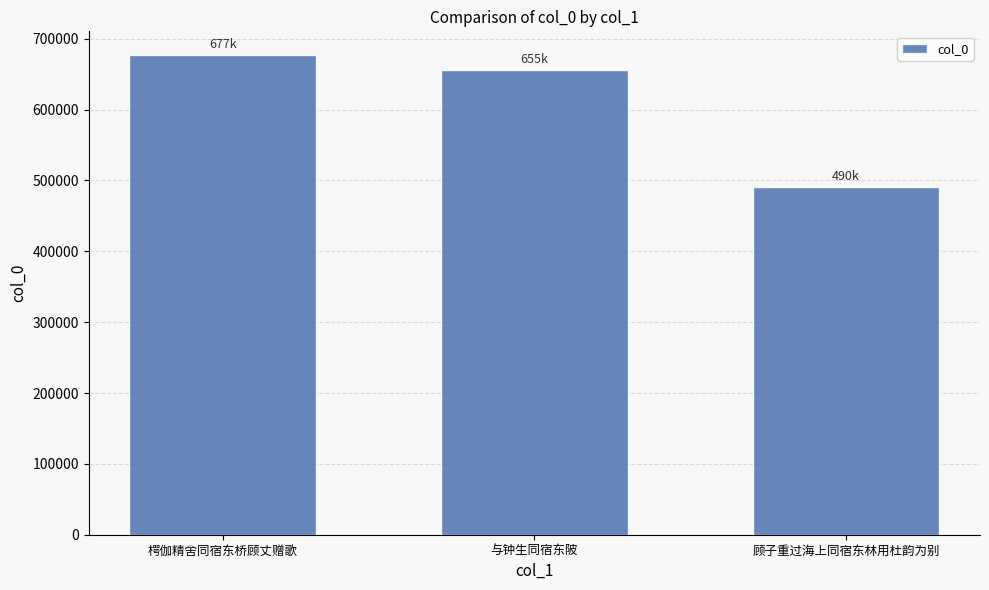

Count the number of categories in the chart.

3